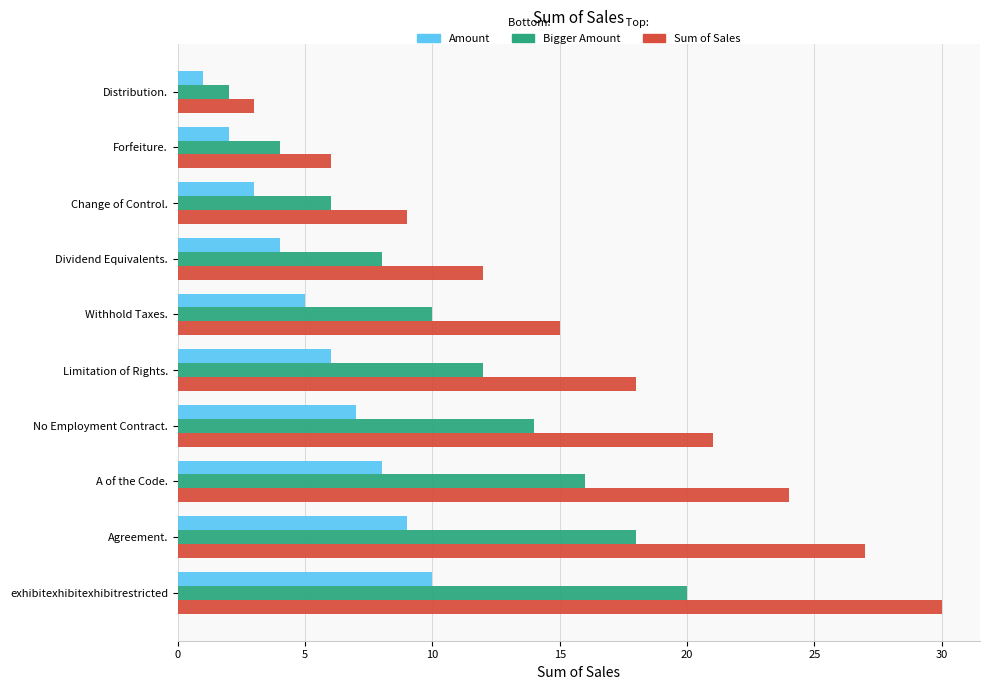

List the series in order of their peak value, lowest first.

Amount, Bigger Amount, Sum of Sales